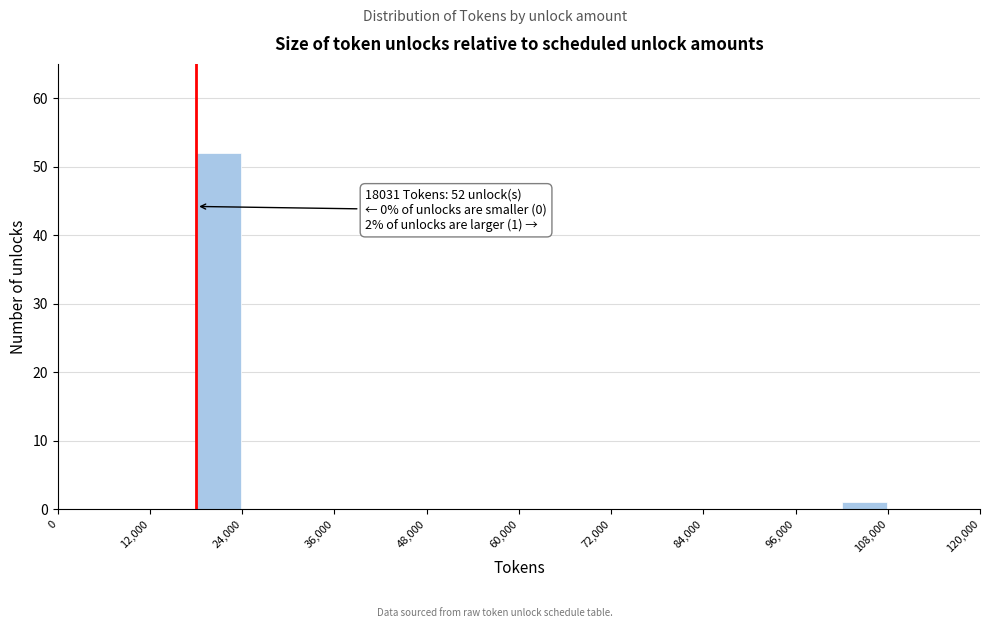

Read against the x-axis, roughly where is the centre of the tallest bar?

20000